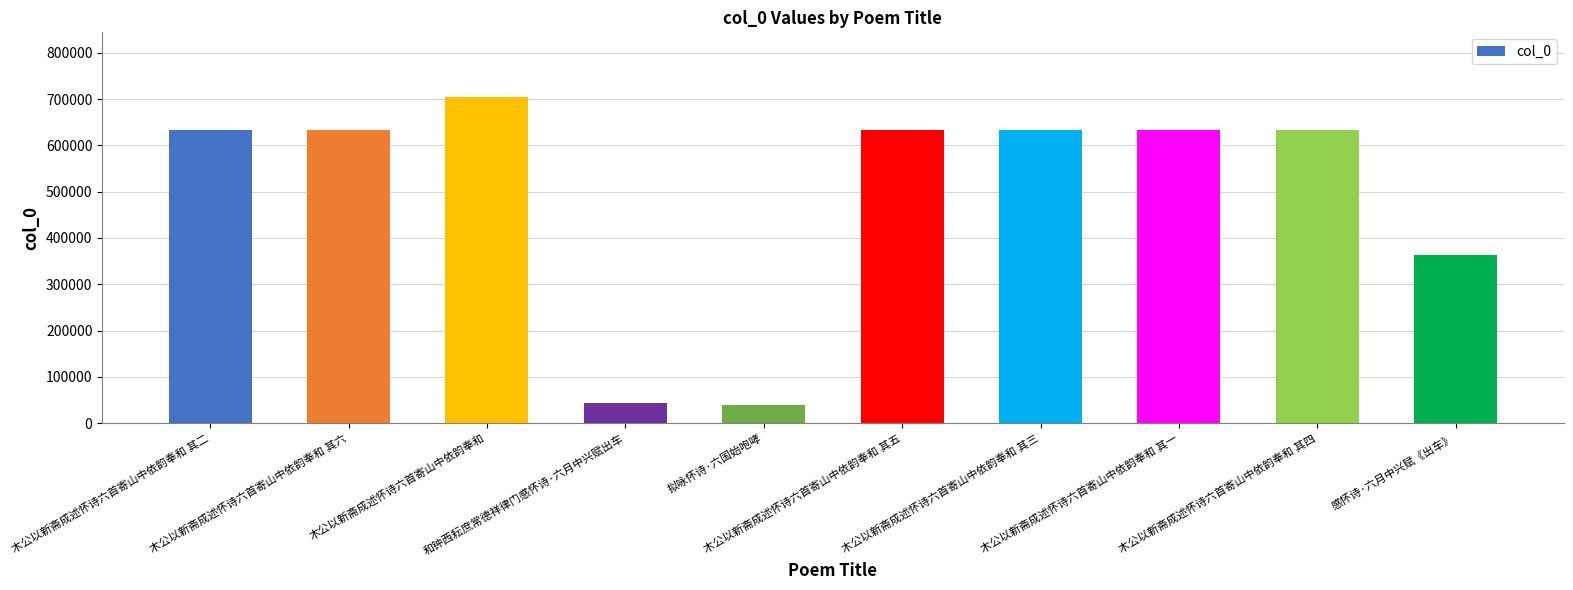

What is the minimum value shown in the chart?

40072